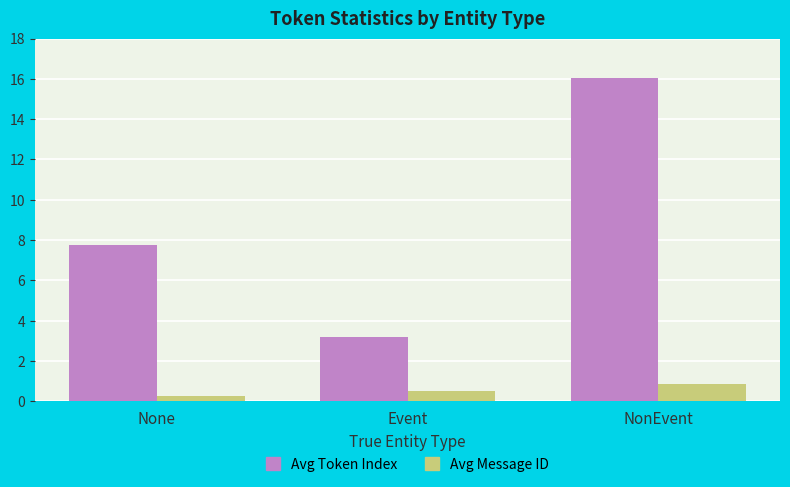

At which label does Avg Message ID reach its minimum?

None